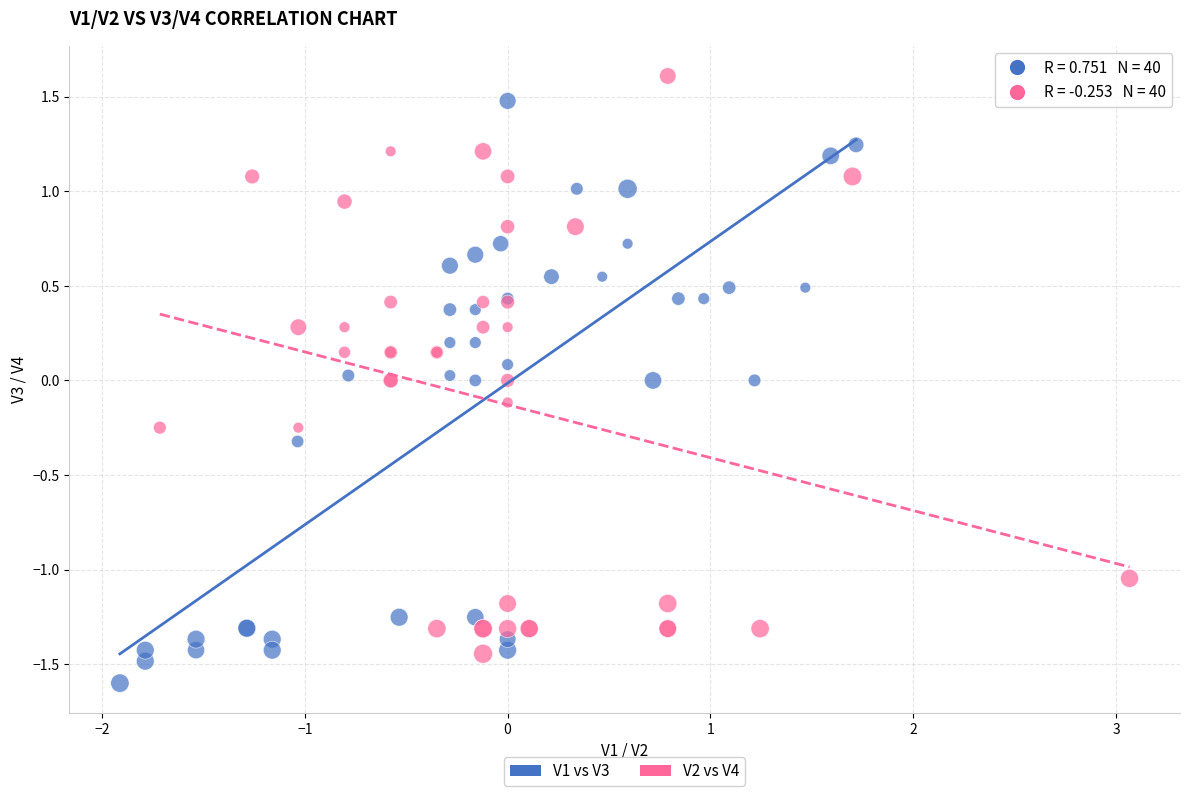

Which series contains the highest Y value?

V2 vs V4